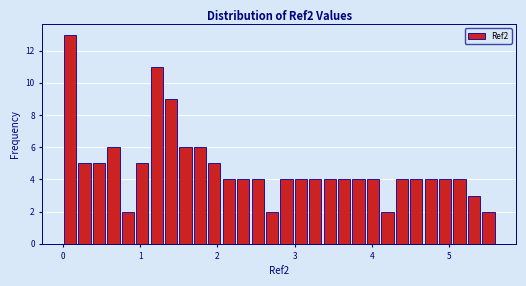

Read against the x-axis, roughly where is the centre of the tallest bar?

0.1